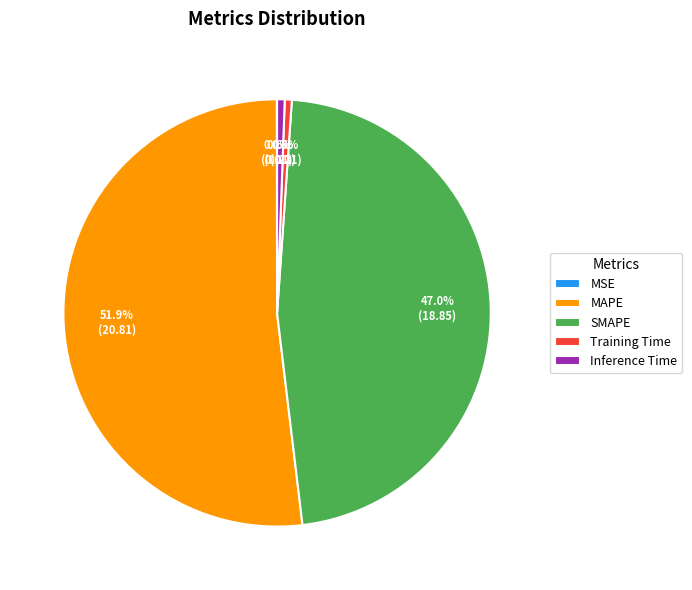

Which slice is the largest?

MAPE